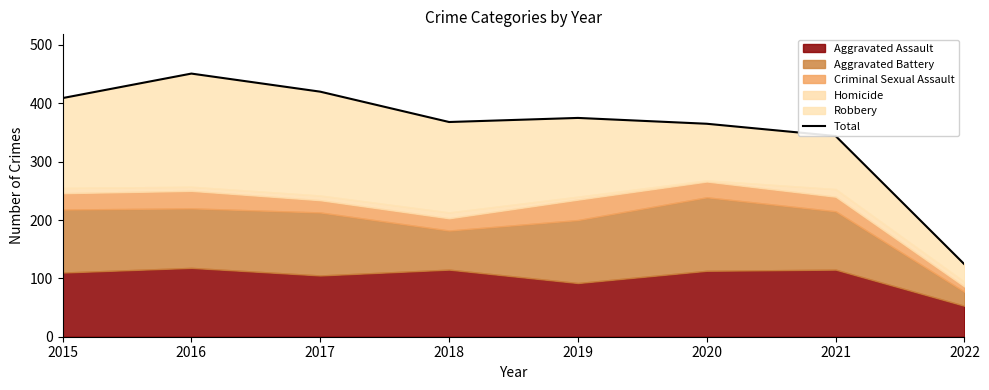

Reading left to right, what are all the values shown in this chart?

2015=409	2016=451	2017=420	2018=368	2019=375	2020=365	2021=344	2022=124